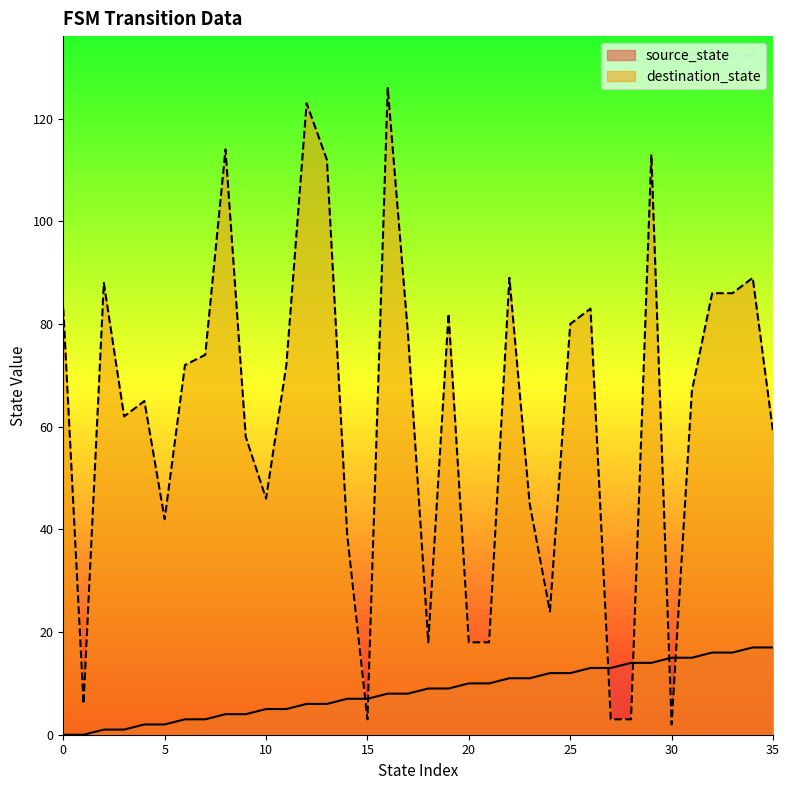

Reading left to right, extract all data points from this chart.

source_state: 0=0	1=0	2=1	3=1	4=2	5=2	6=3	7=3	8=4	9=4	10=5	11=5	12=6	13=6	14=7	15=7	16=8	17=8	18=9	19=9	20=10	21=10	22=11	23=11	24=12	25=12	26=13	27=13	28=14	29=14	30=15	31=15	32=16	33=16	34=17	35=17
destination_state: 0=83	1=6	2=88	3=62	4=65	5=42	6=72	7=74	8=114	9=58	10=46	11=72	12=123	13=112	14=39	15=3	16=126	17=78	18=18	19=82	20=18	21=18	22=89	23=45	24=24	25=80	26=83	27=3	28=3	29=113	30=2	31=67	32=86	33=86	34=89	35=59